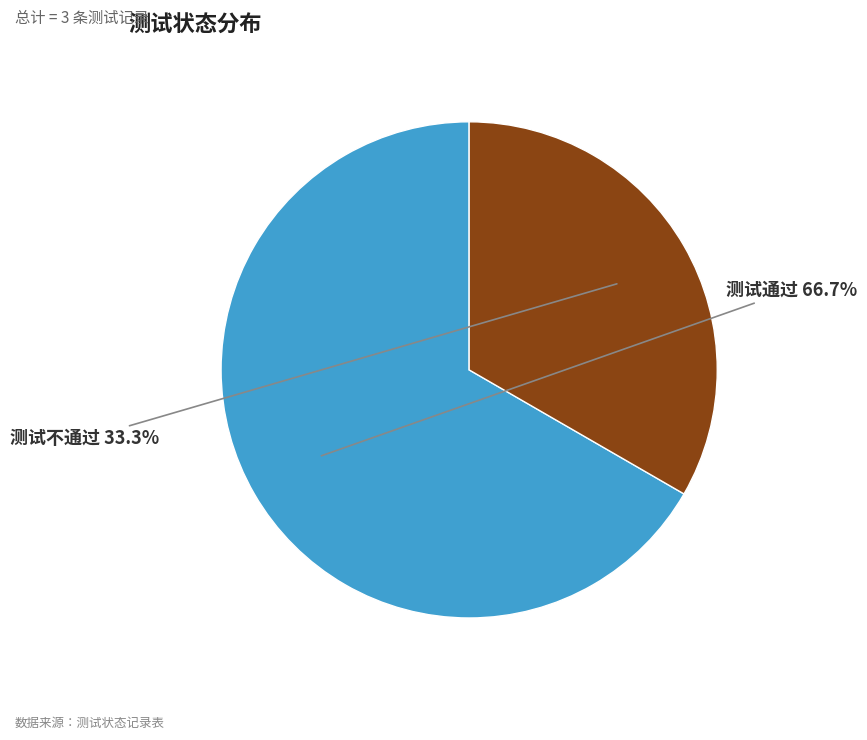

Which slice is the largest?

测试通过